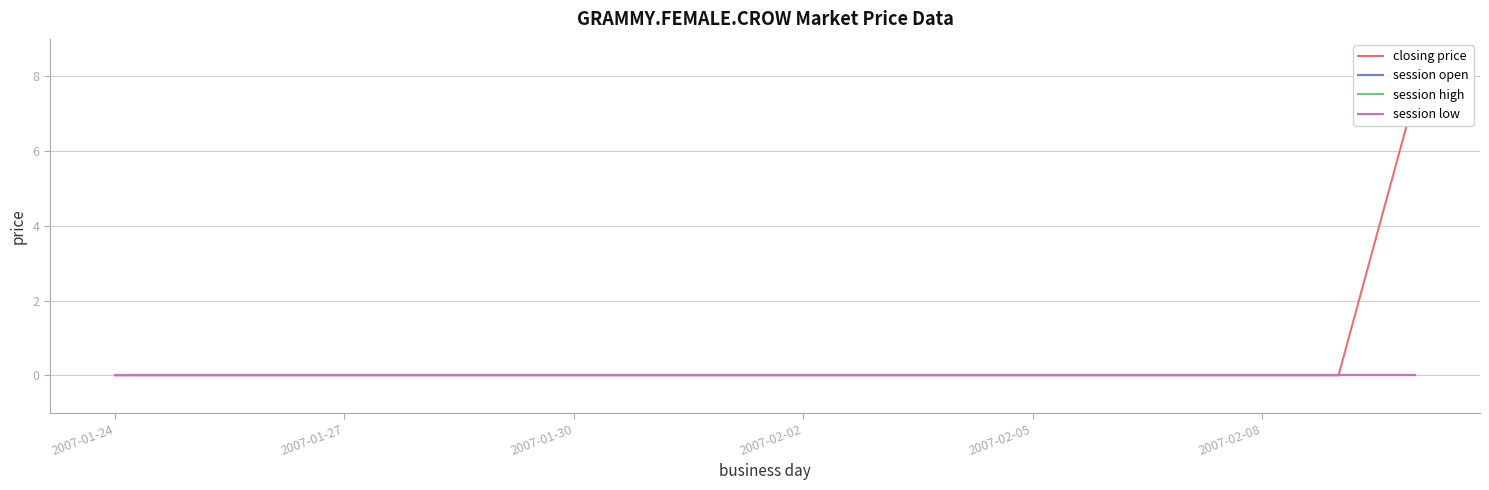

Between 2007-02-02 and 2007-02-05, which series saw the biggest shift?

closing price